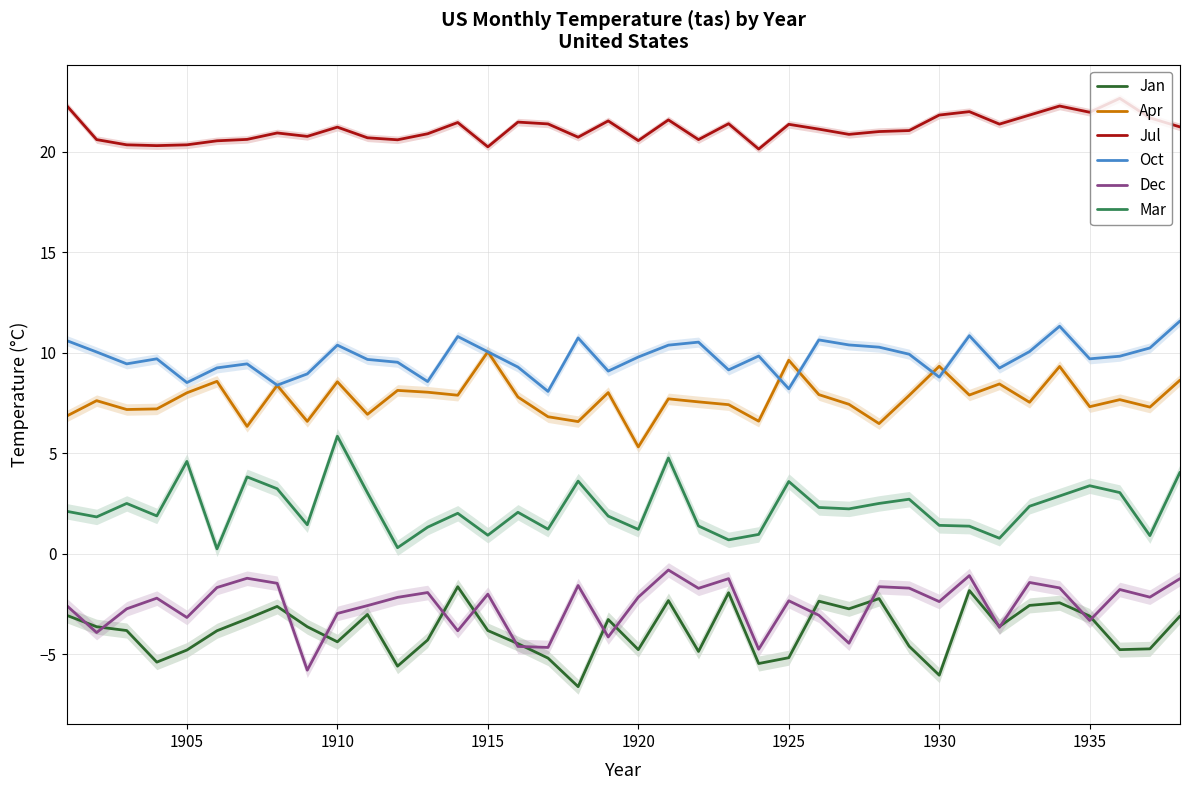

What is the average value of the Oct series?

9.8